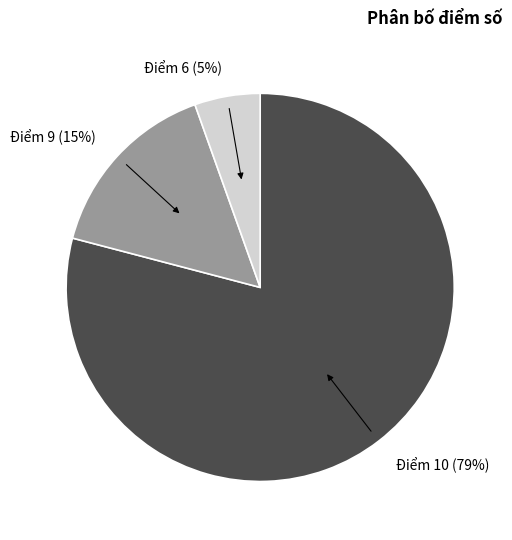

Is the sum of Điểm 6 (5%) and Điểm 10 (79%) greater than half?

Yes